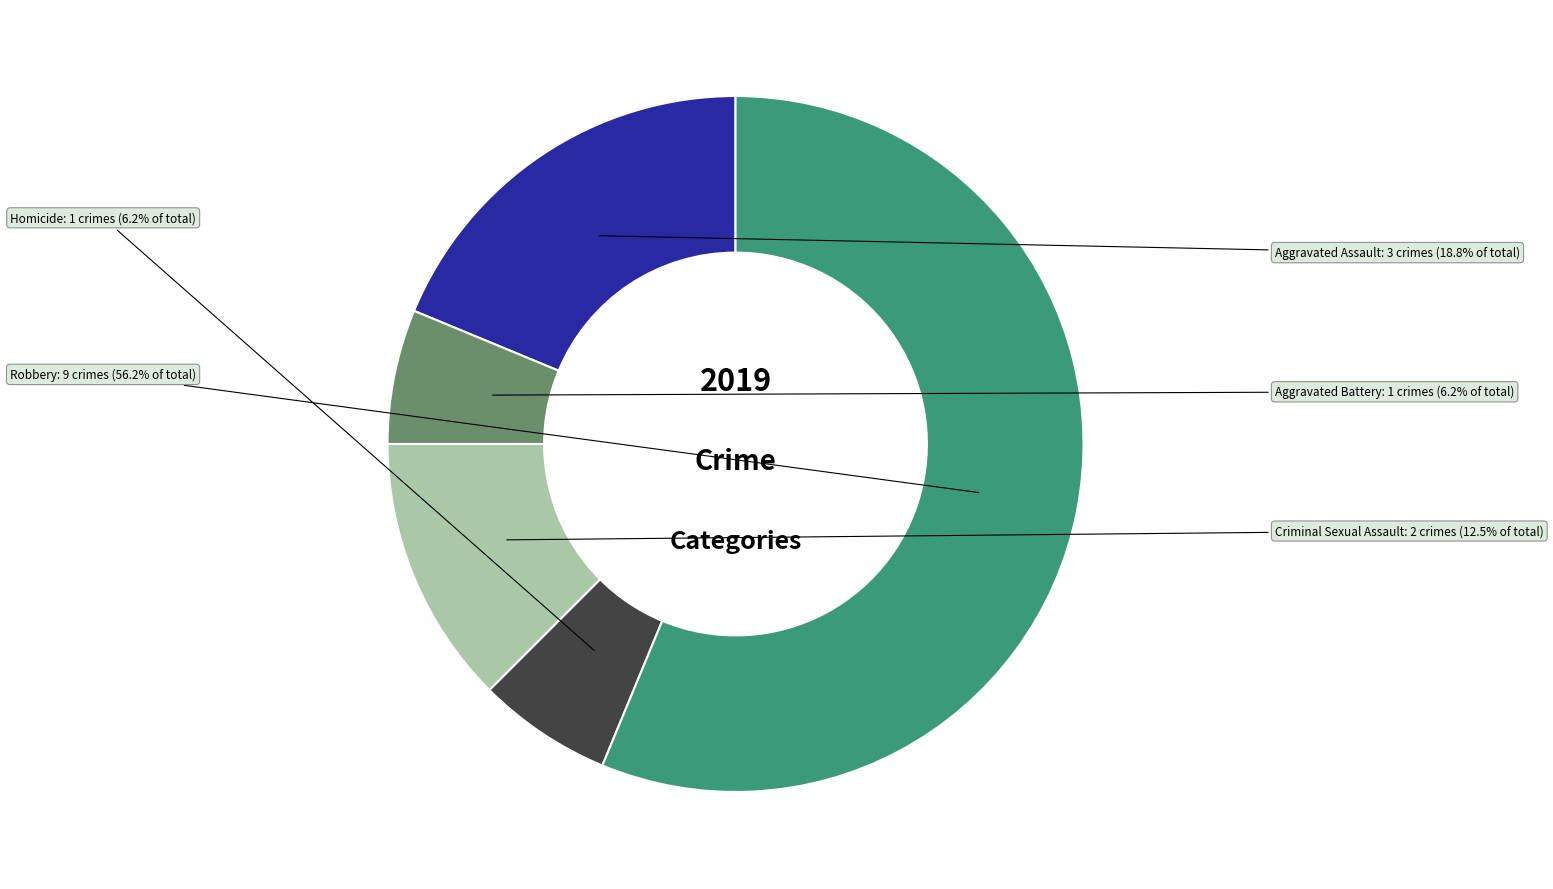

Which has a higher value, Aggravated Assault or Aggravated Battery?

Aggravated Assault